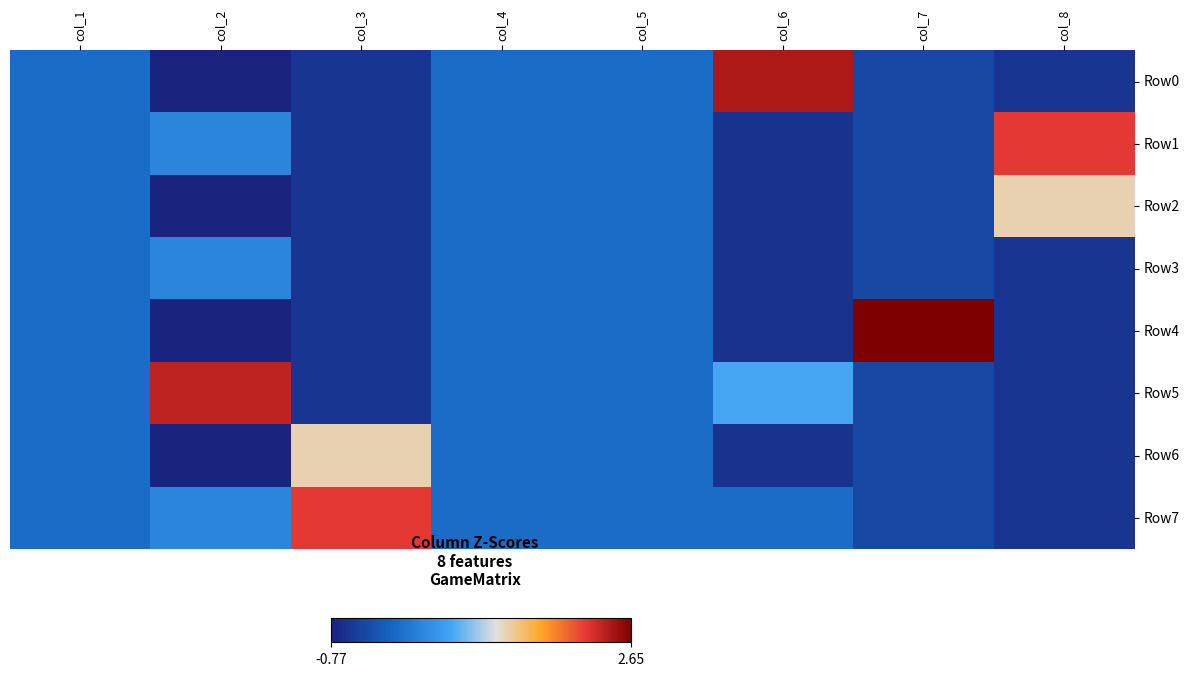

How many data points does each series have?

8